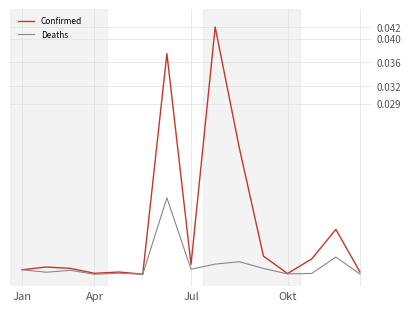

List the series in order of their overall mean, lowest first.

Deaths, Confirmed